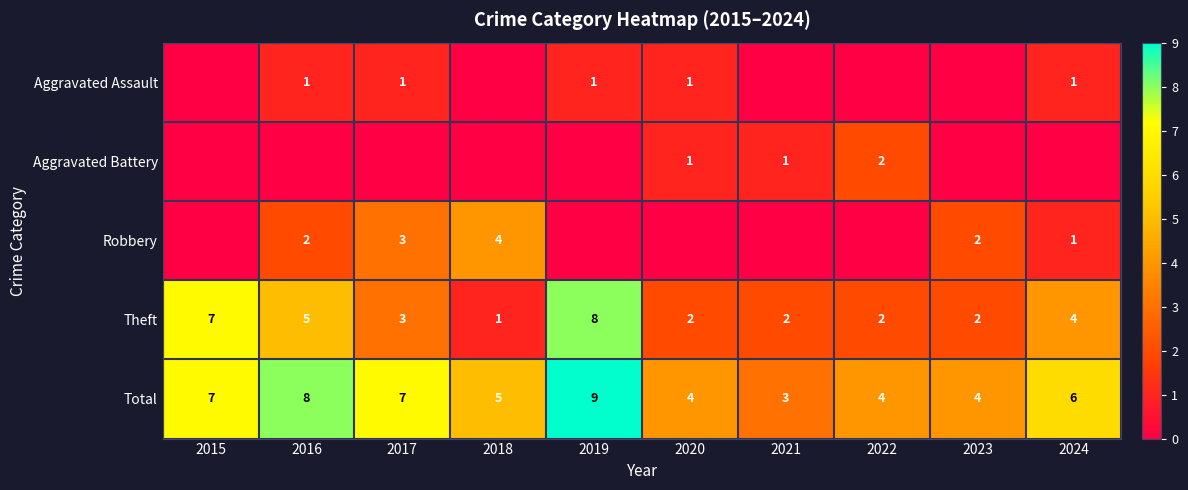

The Total series shows 3 at 2021. True or false?

True